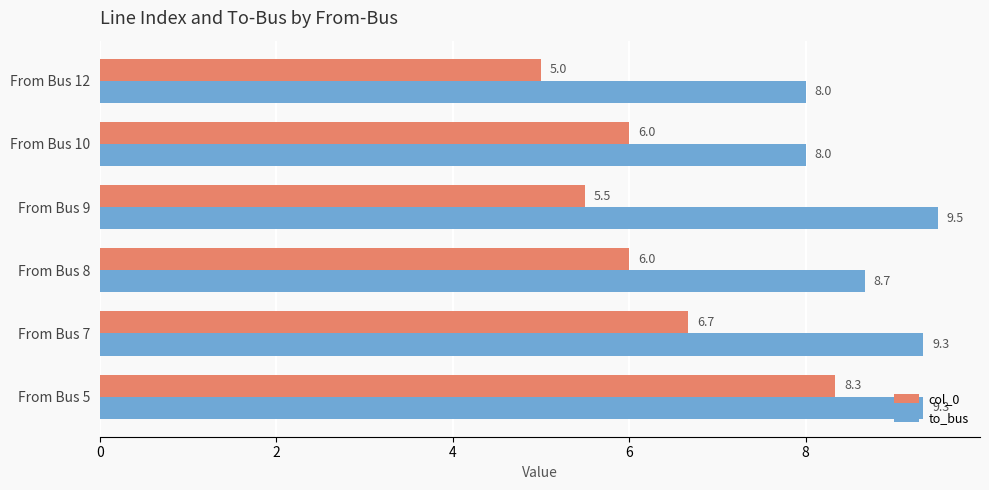

How many data points in col_0 are less than 6?

2